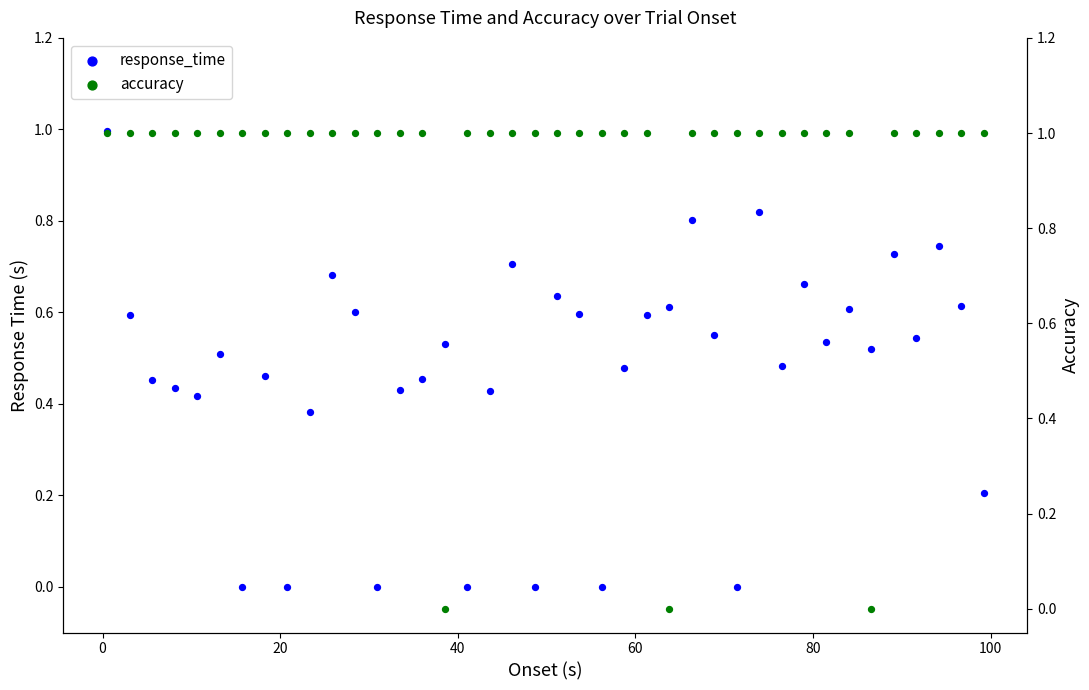

Which series has the largest total across all categories?

accuracy